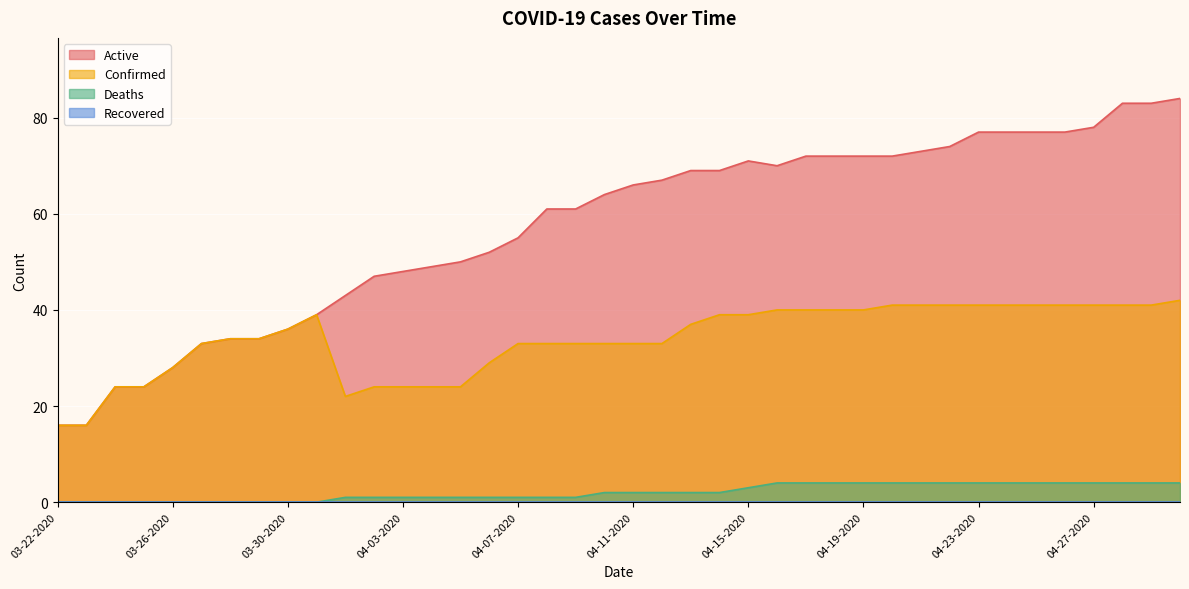

Reading right to left, extract all data points from this chart.

Active: 04-30-2020=84	04-29-2020=83	04-28-2020=83	04-27-2020=78	04-26-2020=77	04-25-2020=77	04-24-2020=77	04-23-2020=77	04-22-2020=74	04-21-2020=73	04-20-2020=72	04-19-2020=72	04-18-2020=72	04-17-2020=72	04-16-2020=70	04-15-2020=71	04-14-2020=69	04-13-2020=69	04-12-2020=67	04-11-2020=66	04-10-2020=64	04-09-2020=61	04-08-2020=61	04-07-2020=55	04-06-2020=52	04-05-2020=50	04-04-2020=49	04-03-2020=48	04-02-2020=47	04-01-2020=43	03-31-2020=39	03-30-2020=36	03-29-2020=34	03-28-2020=34	03-27-2020=33	03-26-2020=28	03-25-2020=24	03-24-2020=24	03-23-2020=16	03-22-2020=16
Confirmed: 04-30-2020=42	04-29-2020=41	04-28-2020=41	04-27-2020=41	04-26-2020=41	04-25-2020=41	04-24-2020=41	04-23-2020=41	04-22-2020=41	04-21-2020=41	04-20-2020=41	04-19-2020=40	04-18-2020=40	04-17-2020=40	04-16-2020=40	04-15-2020=39	04-14-2020=39	04-13-2020=37	04-12-2020=33	04-11-2020=33	04-10-2020=33	04-09-2020=33	04-08-2020=33	04-07-2020=33	04-06-2020=29	04-05-2020=24	04-04-2020=24	04-03-2020=24	04-02-2020=24	04-01-2020=22	03-31-2020=39	03-30-2020=36	03-29-2020=34	03-28-2020=34	03-27-2020=33	03-26-2020=28	03-25-2020=24	03-24-2020=24	03-23-2020=16	03-22-2020=16
Deaths: 04-30-2020=4	04-29-2020=4	04-28-2020=4	04-27-2020=4	04-26-2020=4	04-25-2020=4	04-24-2020=4	04-23-2020=4	04-22-2020=4	04-21-2020=4	04-20-2020=4	04-19-2020=4	04-18-2020=4	04-17-2020=4	04-16-2020=4	04-15-2020=3	04-14-2020=2	04-13-2020=2	04-12-2020=2	04-11-2020=2	04-10-2020=2	04-09-2020=1	04-08-2020=1	04-07-2020=1	04-06-2020=1	04-05-2020=1	04-04-2020=1	04-03-2020=1	04-02-2020=1	04-01-2020=1	03-31-2020=0	03-30-2020=0	03-29-2020=0	03-28-2020=0	03-27-2020=0	03-26-2020=0	03-25-2020=0	03-24-2020=0	03-23-2020=0	03-22-2020=0